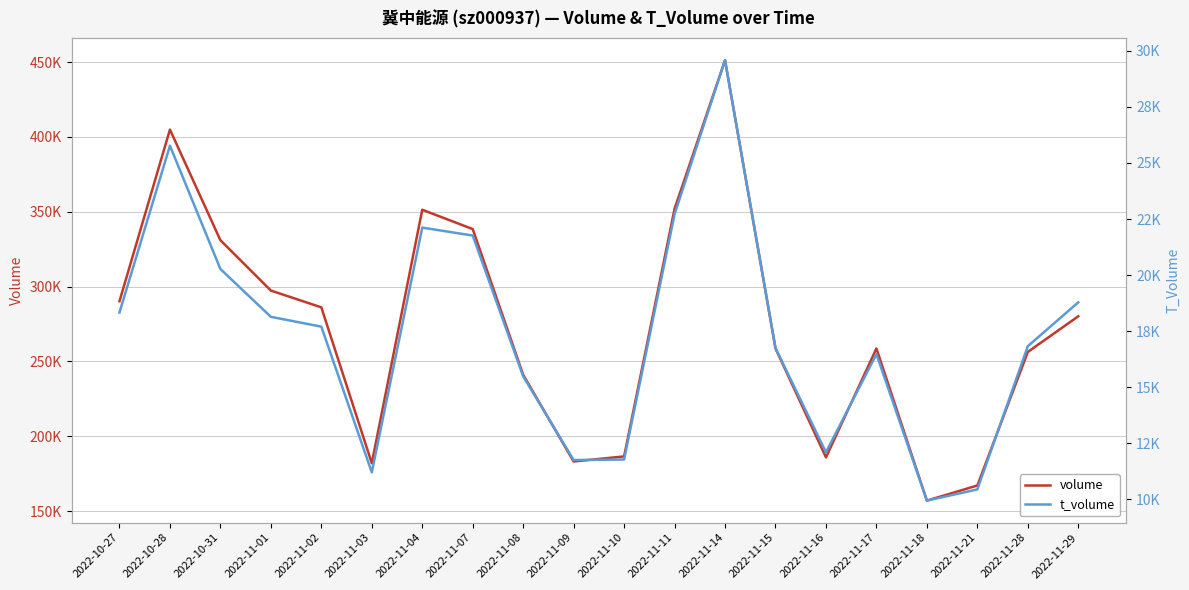

What is the label of the 18th point from the left?

2022-11-21